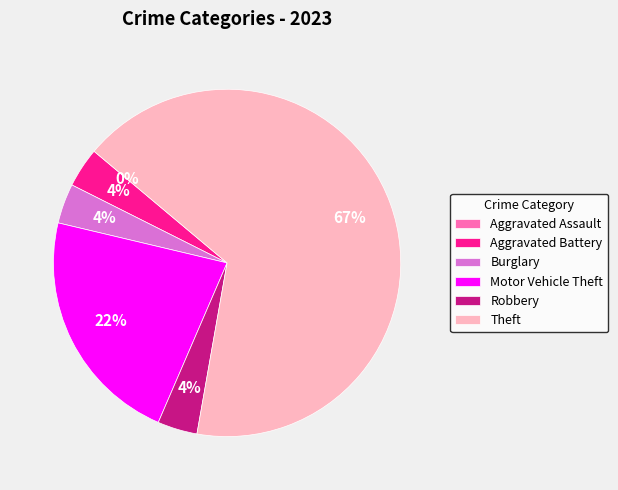

What is the total percentage of Robbery and Aggravated Assault?

3.7%